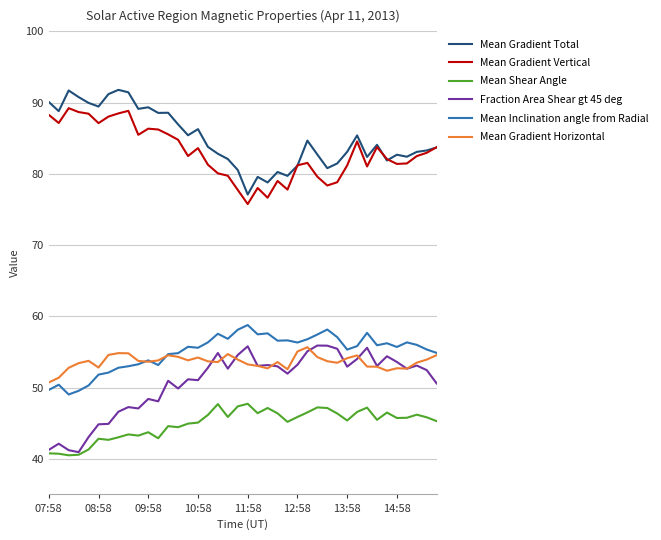

What is the difference between the second highest and second lowest values in the Mean Gradient Vertical series?

12.2